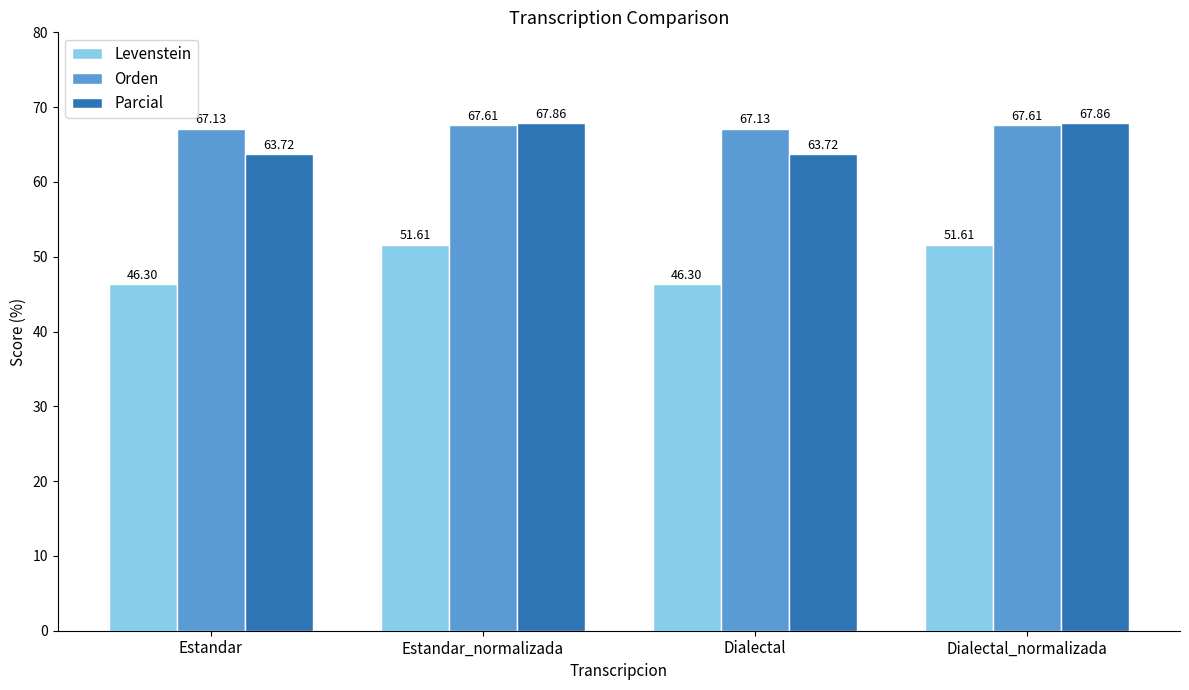

What is the minimum value for Parcial?

63.7